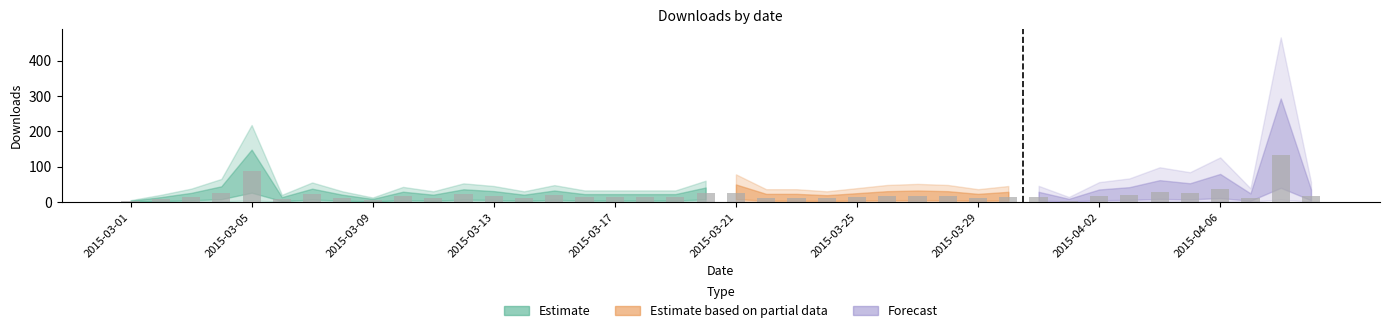

How many data points does each series have?

40